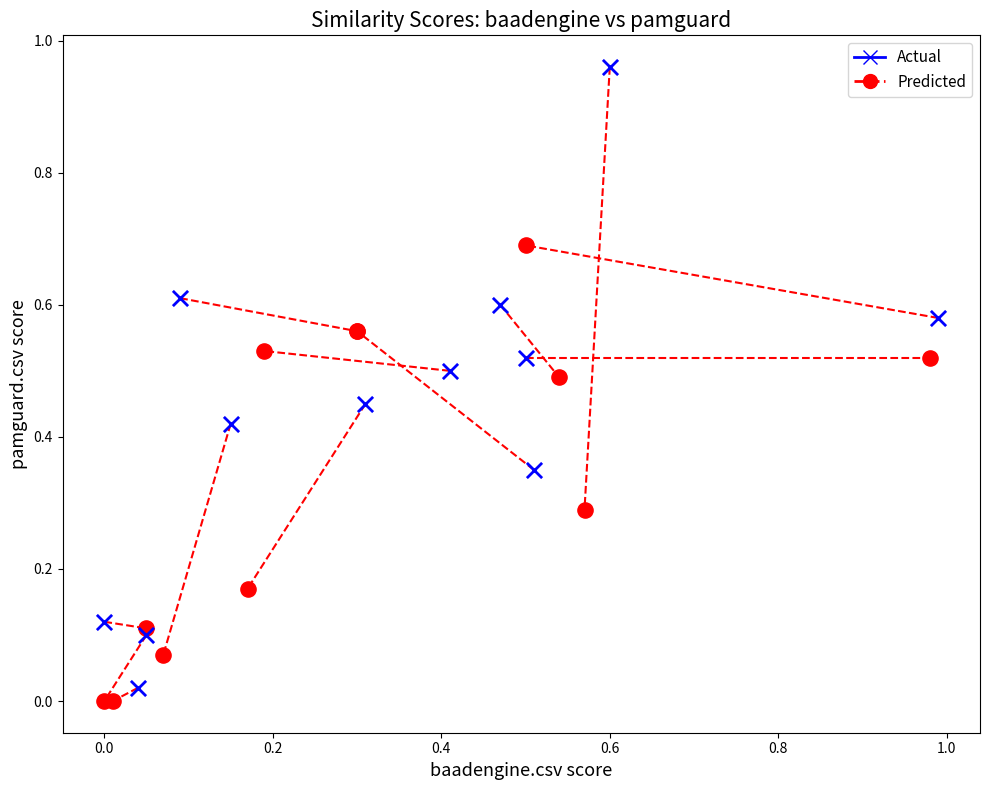

Which series has the largest Y range (max minus min)?

Actual